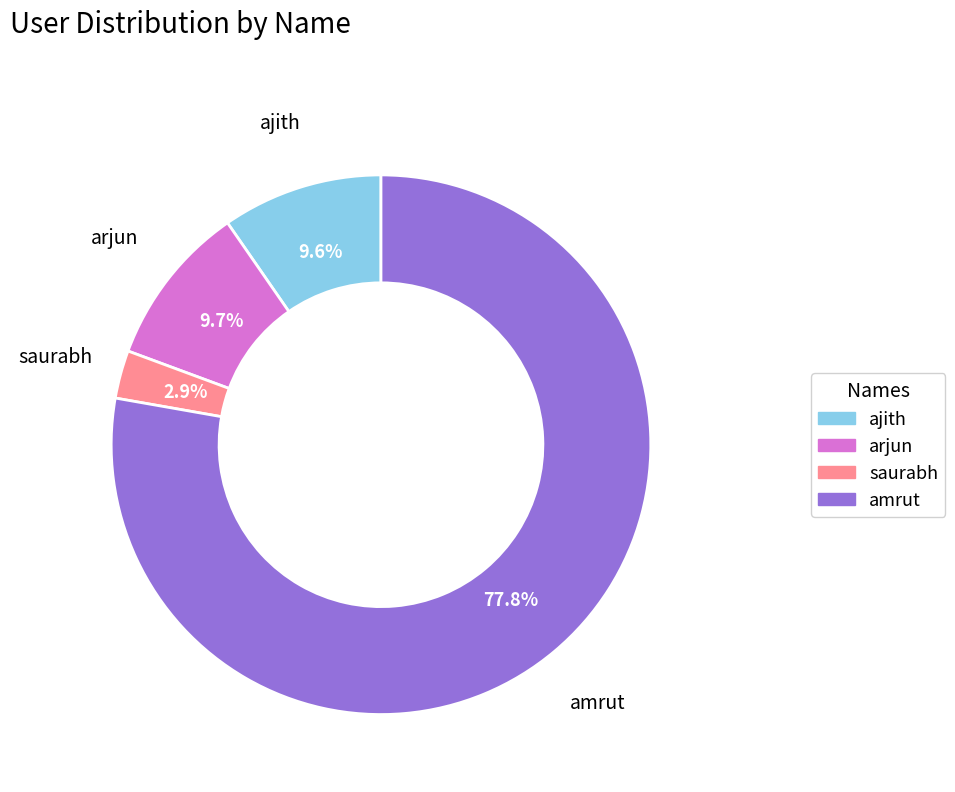

Is it true that ajith is 10% of the pie?

True